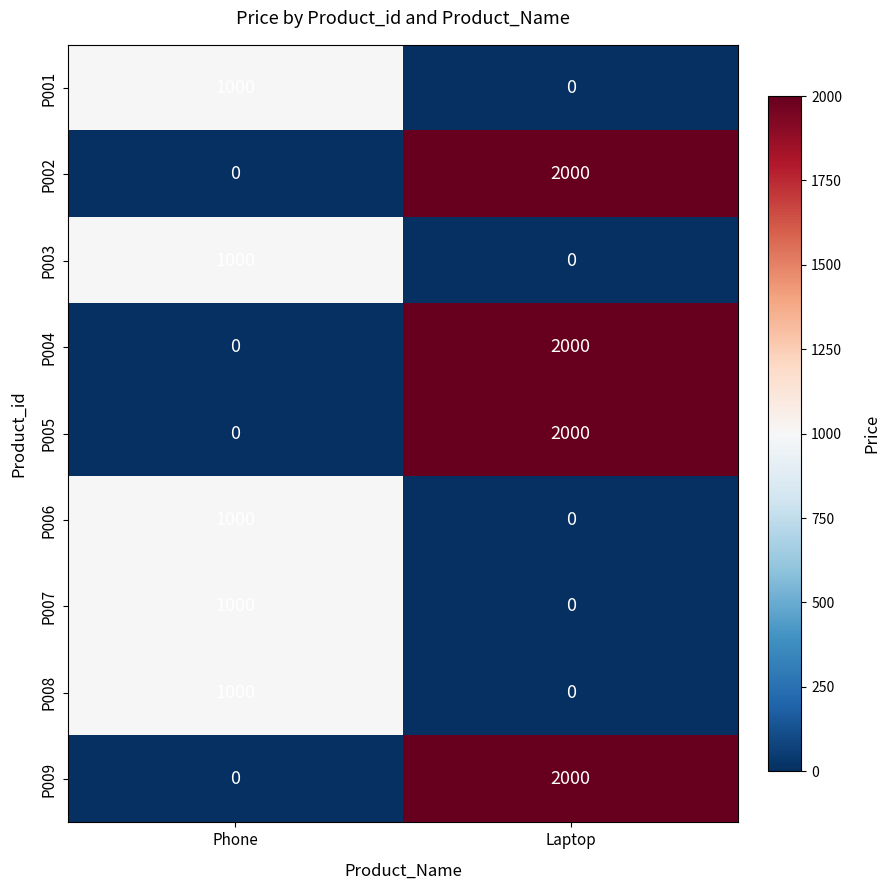

Read the P009 value at Laptop, to the nearest 100.

2000